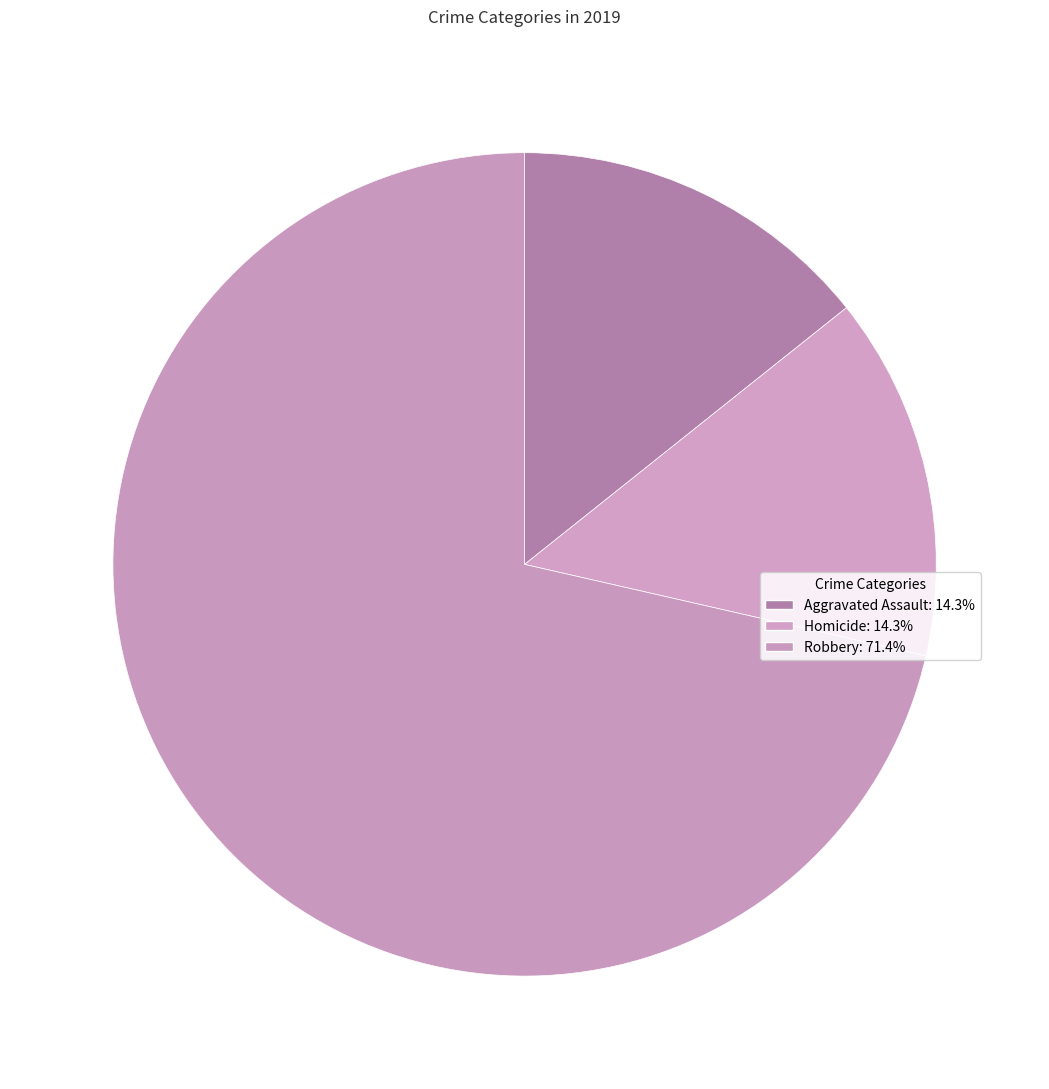

How many segments does this pie chart have?

3